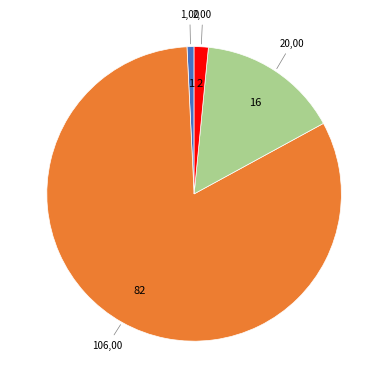

How many slices are in this pie chart?

4